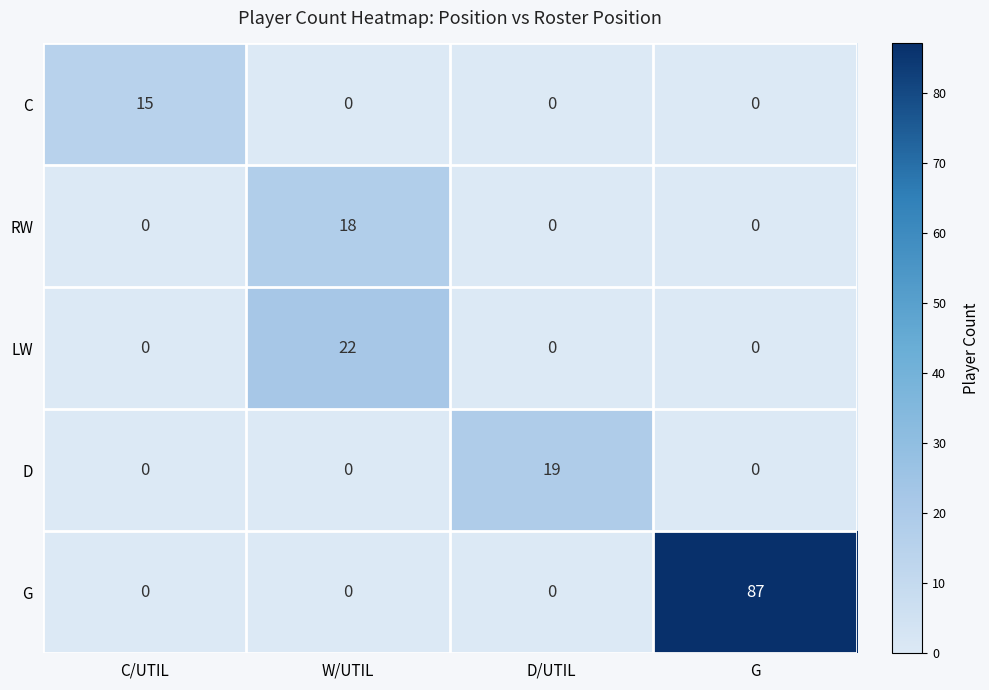

Reading right to left, transcribe all the data shown in this chart.

C: 0	0	0	15
RW: 0	0	18	0
LW: 0	0	22	0
D: 0	19	0	0
G: 87	0	0	0